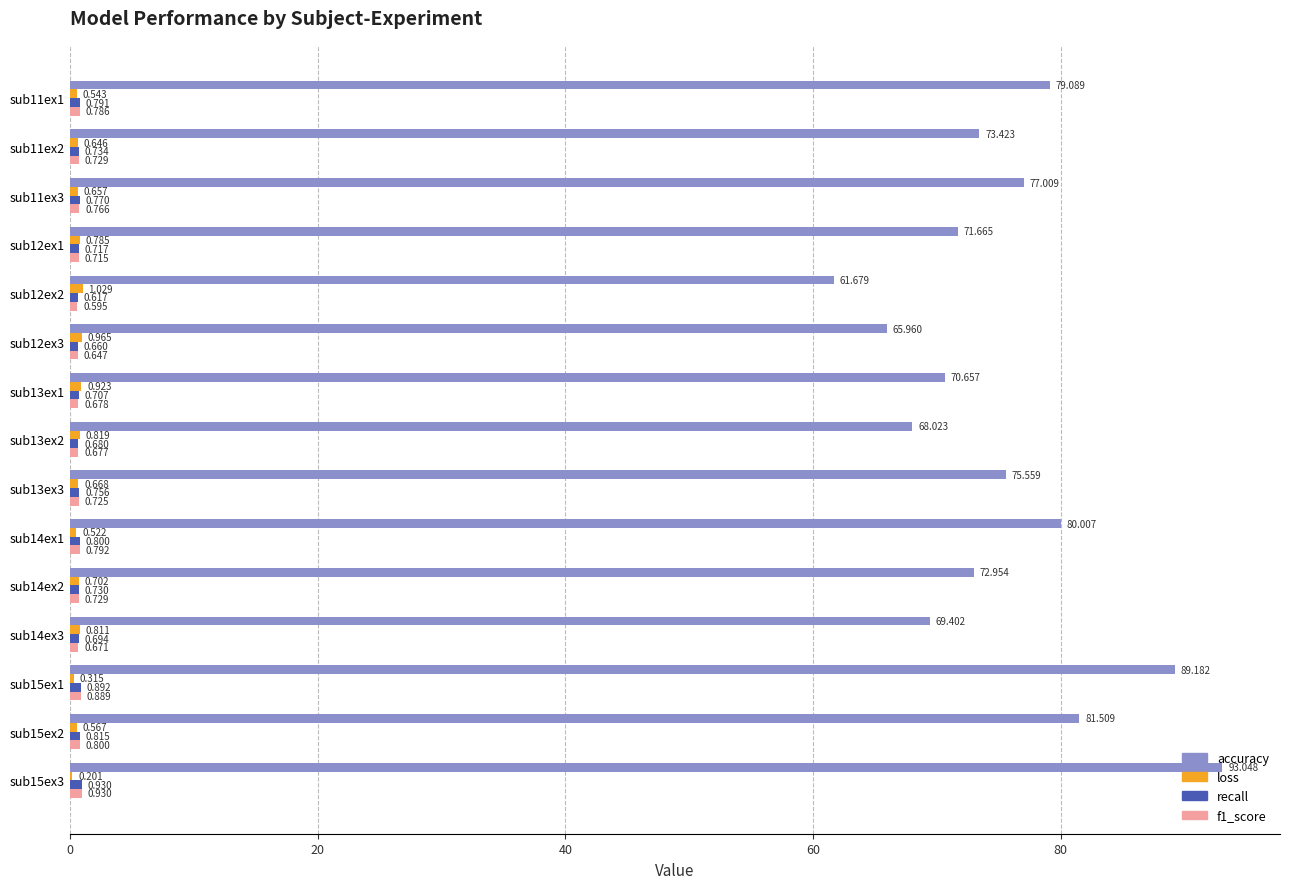

Which series changed the most between sub11ex2 and sub12ex1?

accuracy